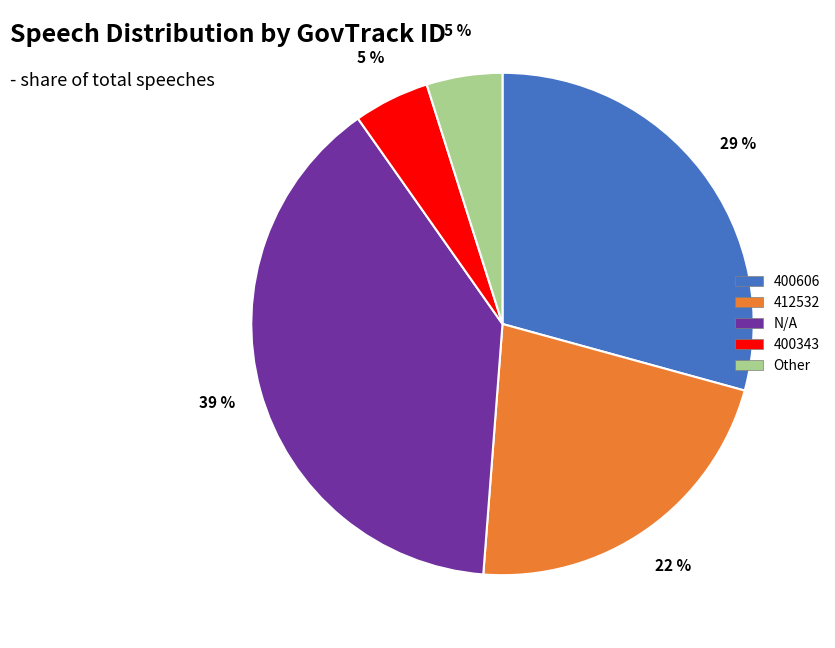

Is the sum of 400606 and 400343 greater than half?

No